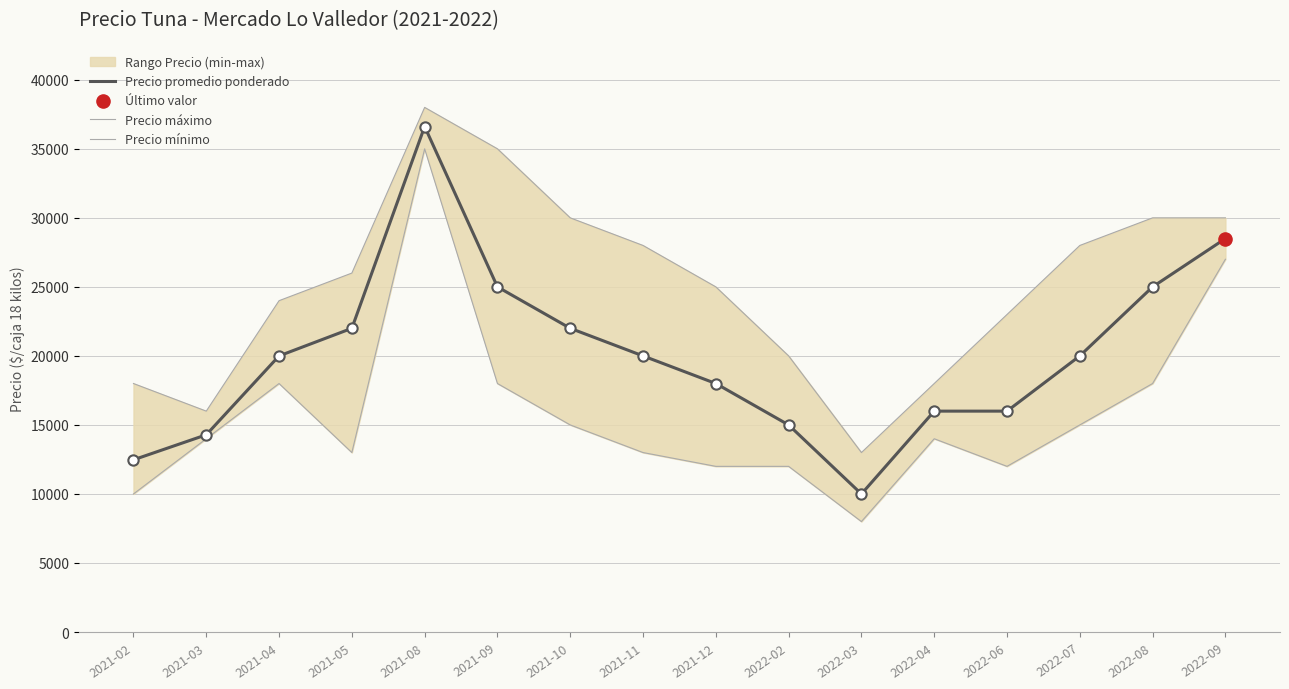

Which series contains the highest Y value?

Precio máximo